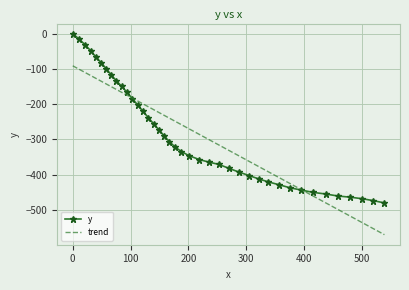

What is the minimum value for y?

-480.3